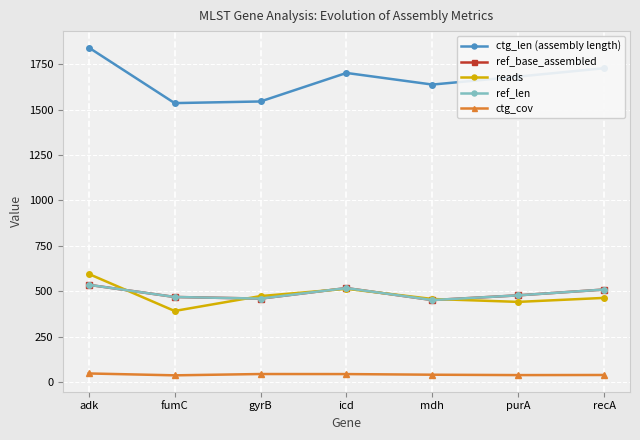

What is the approximate value of ref_base_assembled at icd?

518.0